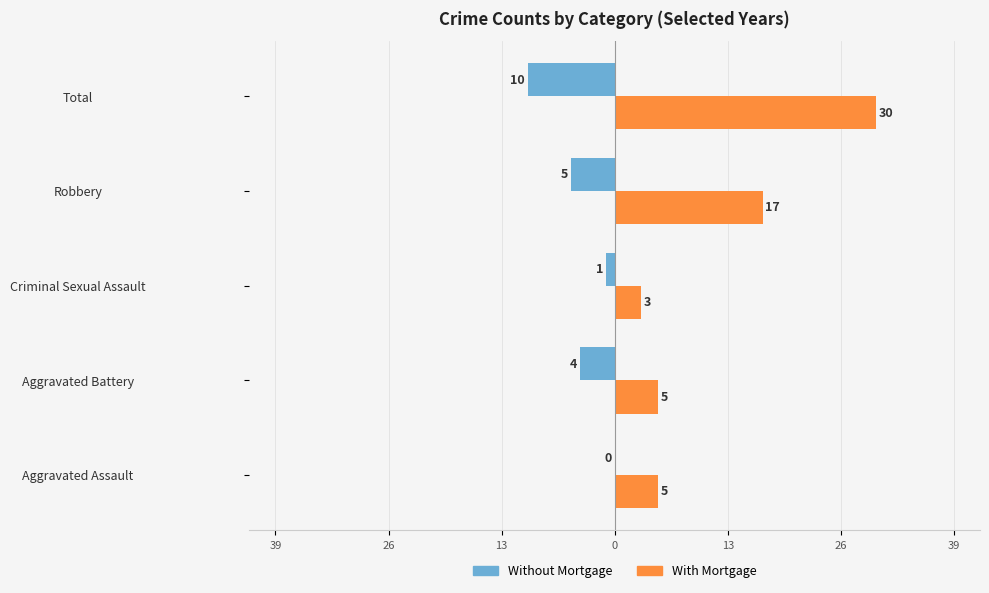

What are all the series names shown in the legend?

Without Mortgage, With Mortgage